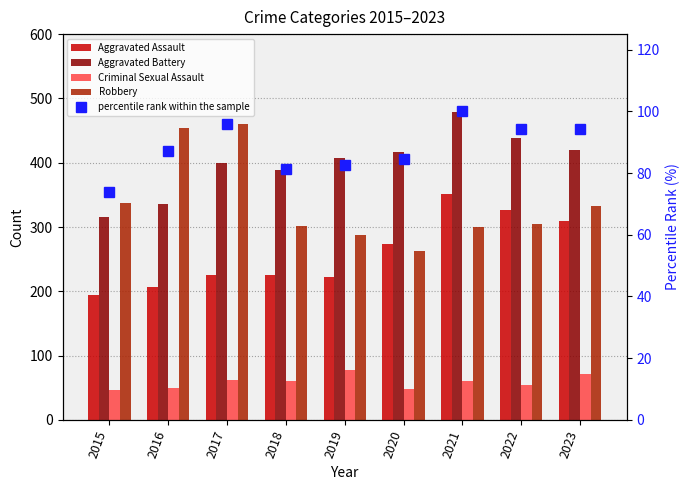

What is the value of the Aggravated Assault bar at the 4th from the left?

225.0